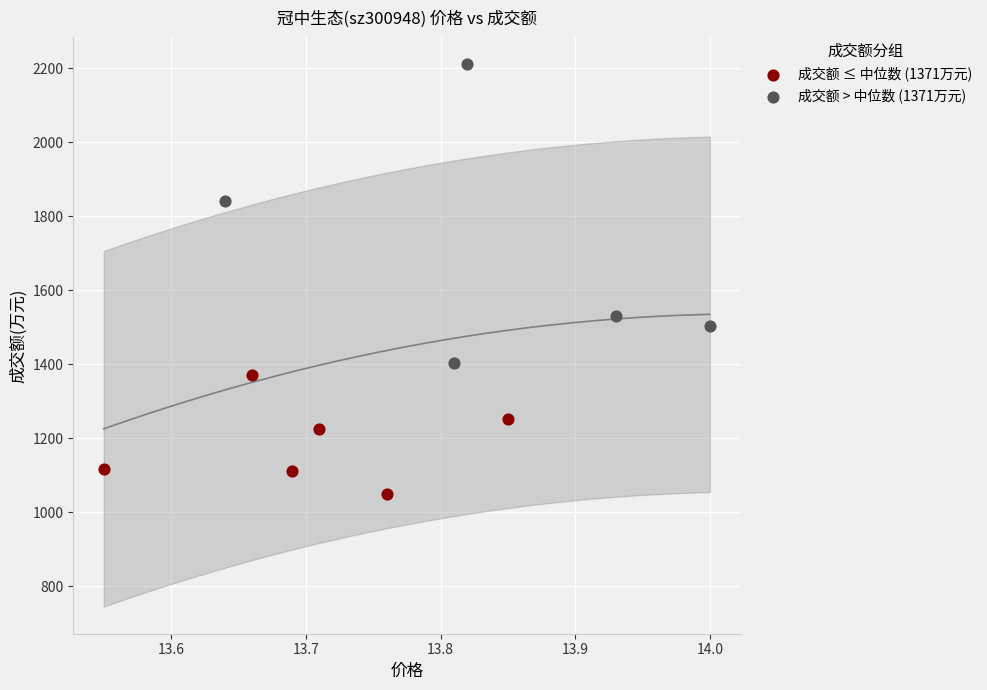

Which series contains the highest Y value?

成交额 > 中位数 (1371万元)